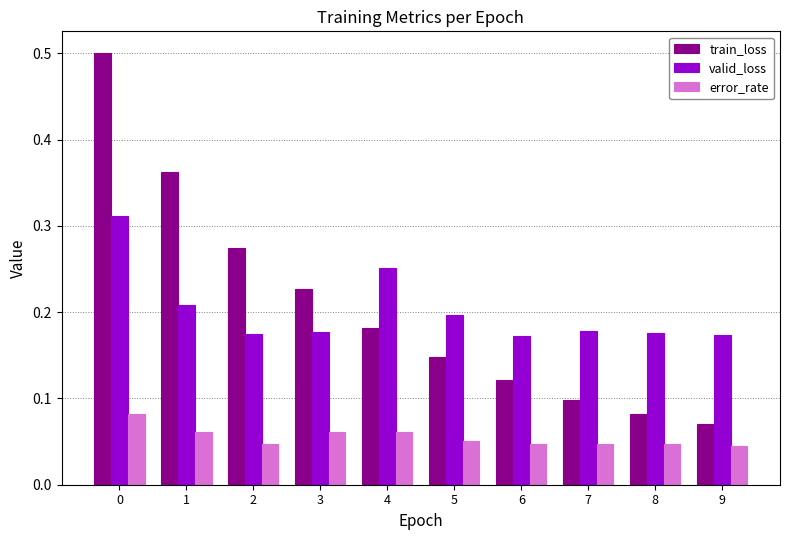

Count the valid_loss values in the range 0 to 1.

10